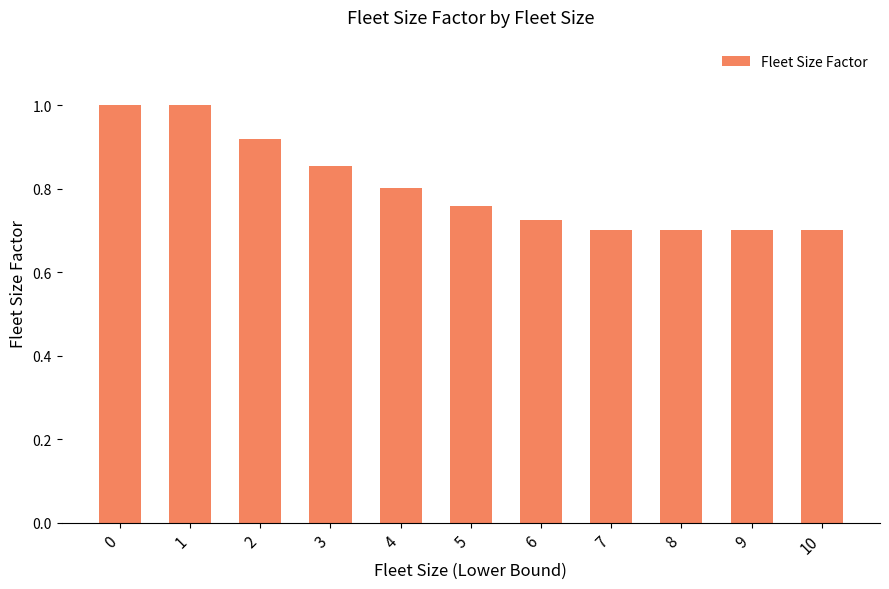

What is the maximum value shown in the chart?

1.0